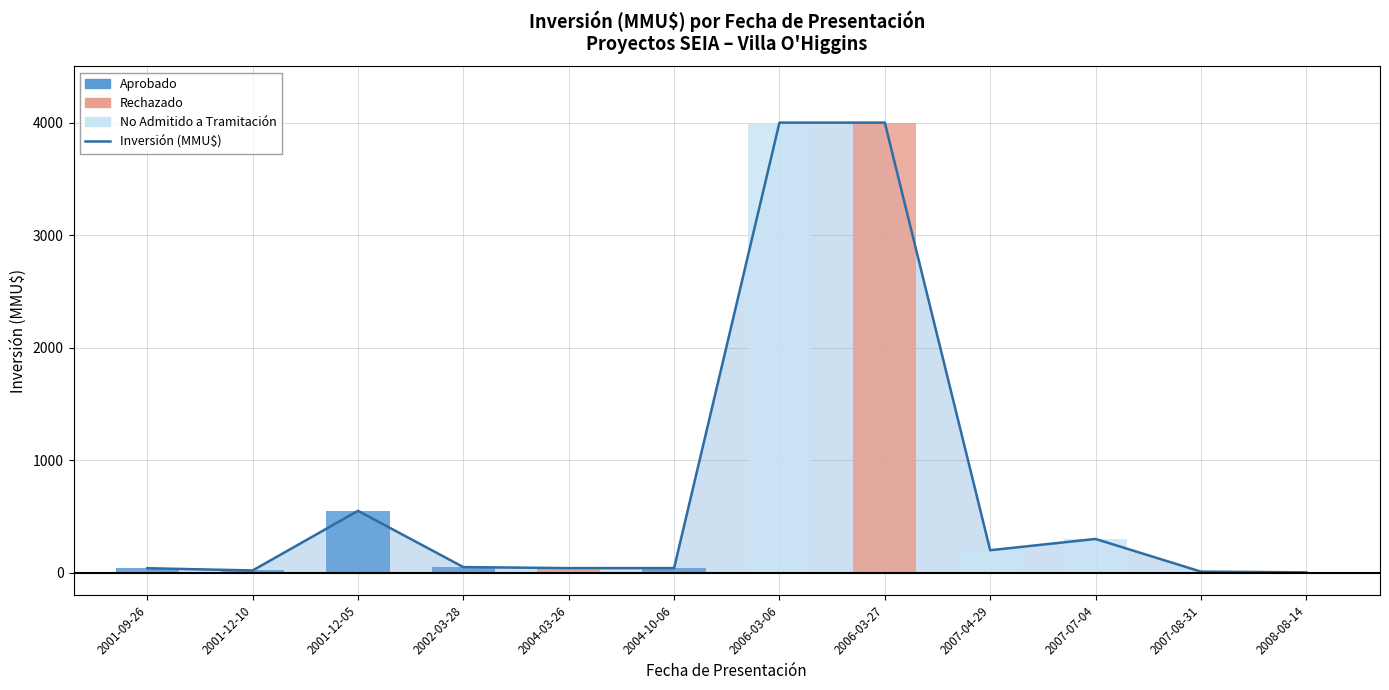

Reading left to right, list all the values displayed in this chart.

2001-09-26=40.0	2001-12-10=20.0	2001-12-05=550.0	2002-03-28=50.0	2004-03-26=41.0	2004-10-06=41.0	2006-03-06=4000.0	2006-03-27=4000.0	2007-04-29=200.0	2007-07-04=300.0	2007-08-31=10.0	2008-08-14=3.2